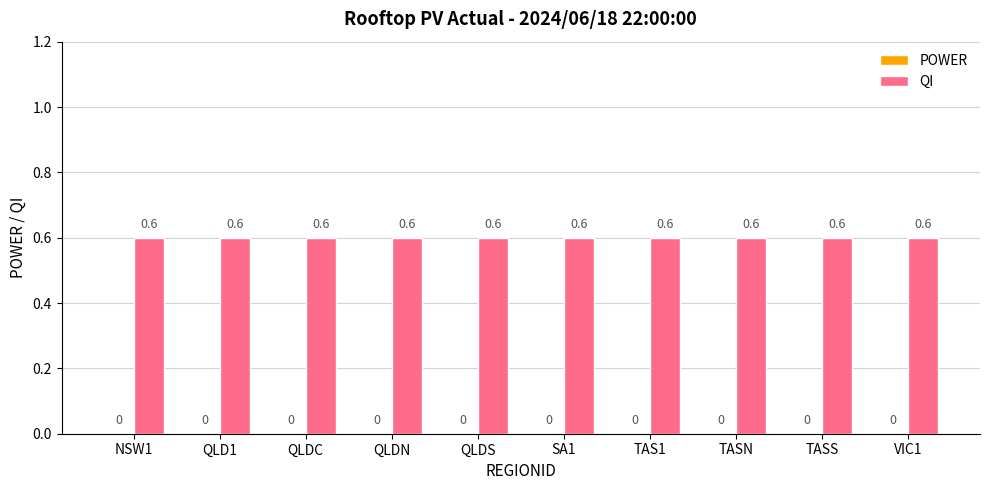

Reading left to right, extract all data points from this chart.

POWER: NSW1=0.0	QLD1=0.0	QLDC=0.0	QLDN=0.0	QLDS=0.0	SA1=0.0	TAS1=0.0	TASN=0.0	TASS=0.0	VIC1=0.0
QI: NSW1=0.6	QLD1=0.6	QLDC=0.6	QLDN=0.6	QLDS=0.6	SA1=0.6	TAS1=0.6	TASN=0.6	TASS=0.6	VIC1=0.6